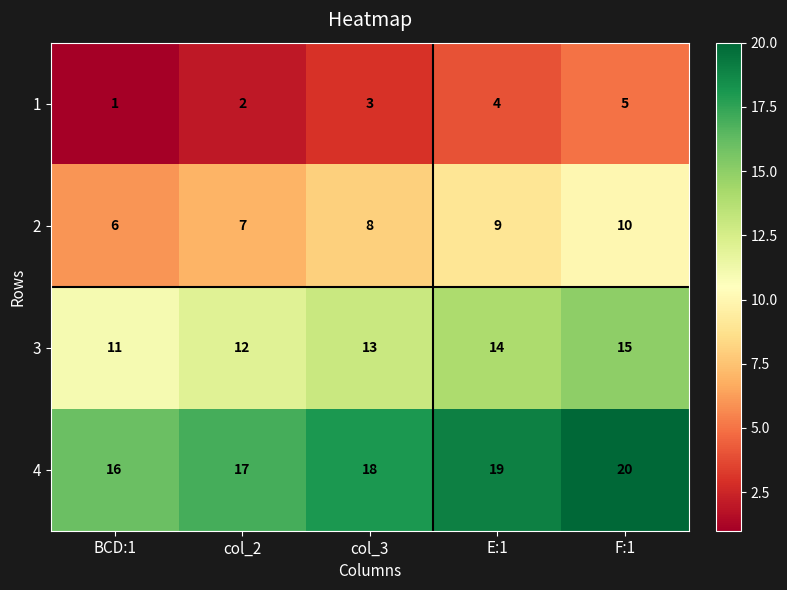

At which label does 1 reach its peak?

F:1